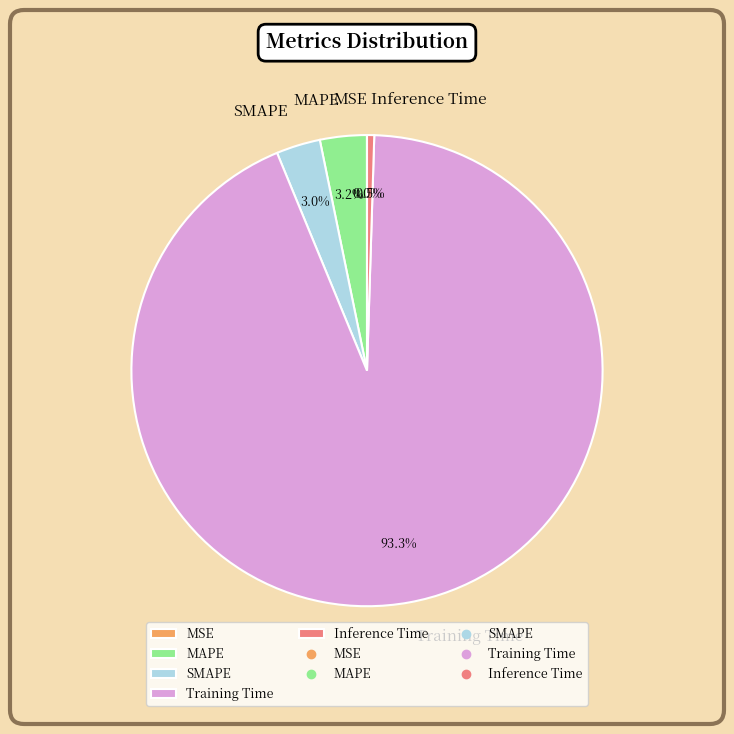

Which category has the biggest portion of the pie?

Training Time